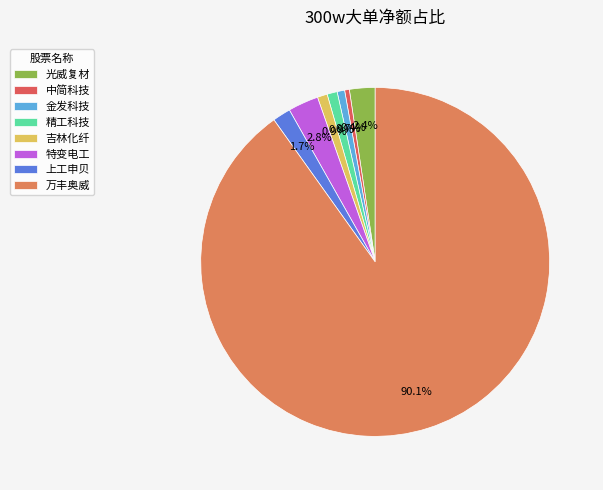

How many segments does this pie chart have?

8